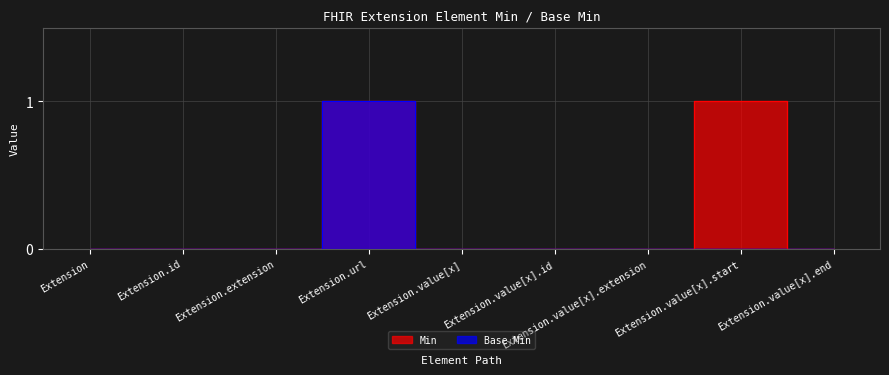

How many interior local peaks does the Base Min series have?

1